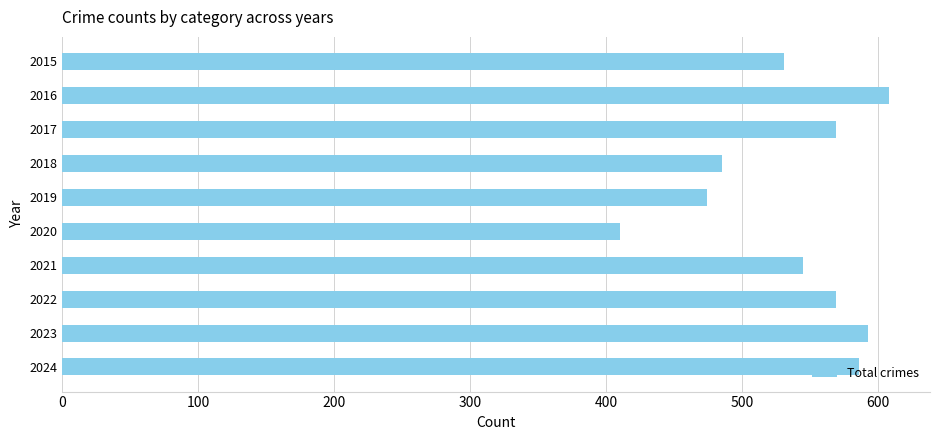

The value at 2018 is 194. True or false?

False